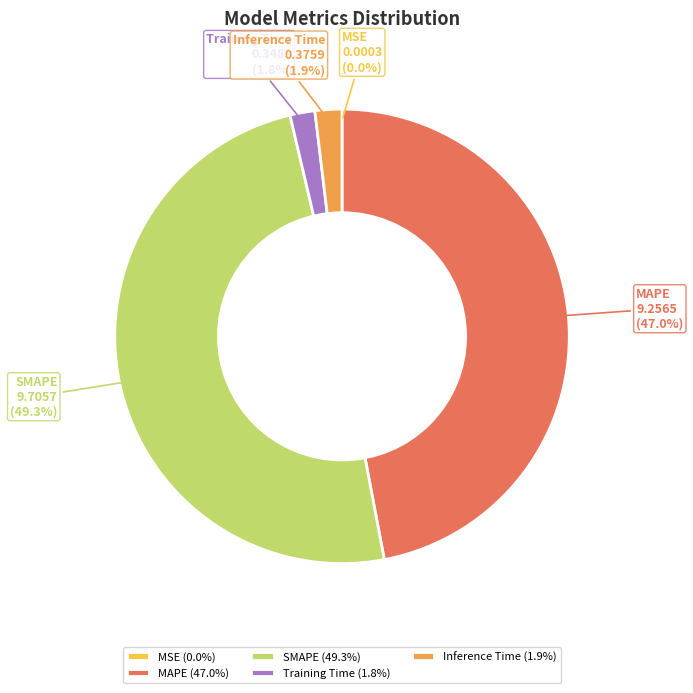

Is SMAPE the majority of the pie?

No